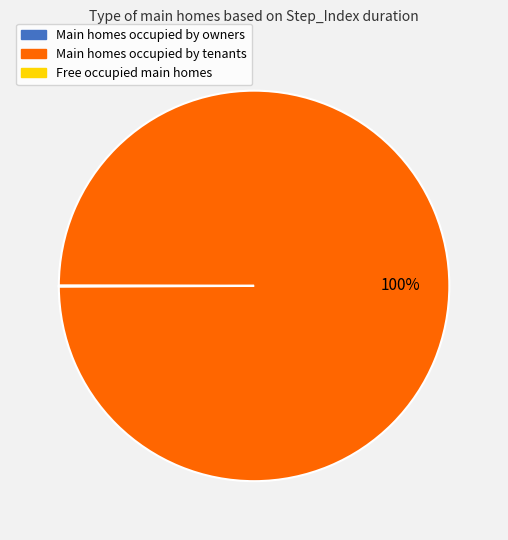

Does any single category account for the majority?

Yes